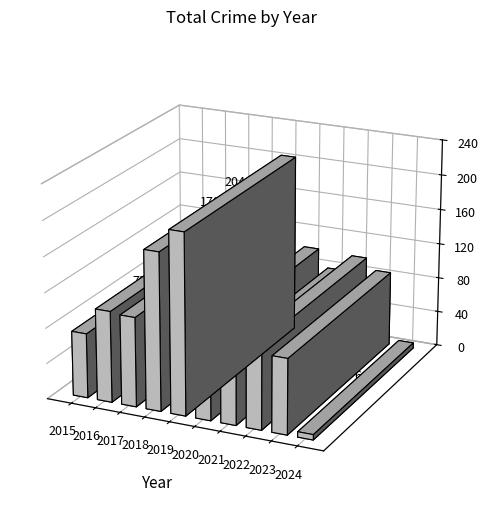

Where is the data nearest to the value 105?

2016